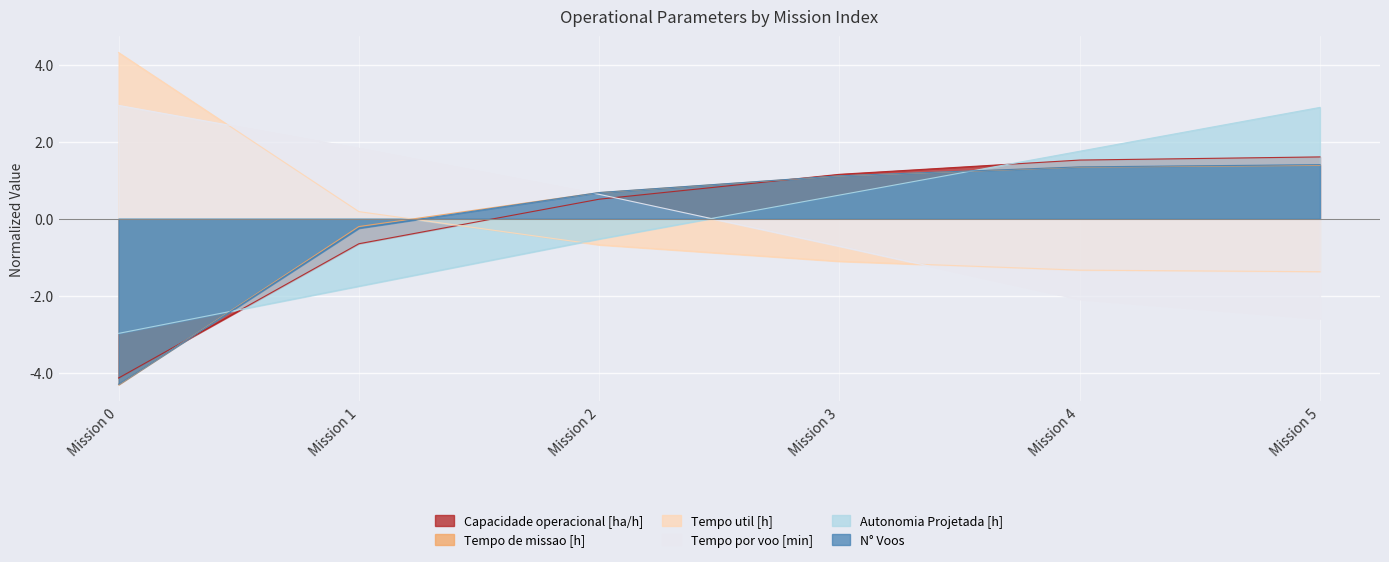

What is the value of the Tempo util [h] point at the 4th from the left?

-1.1